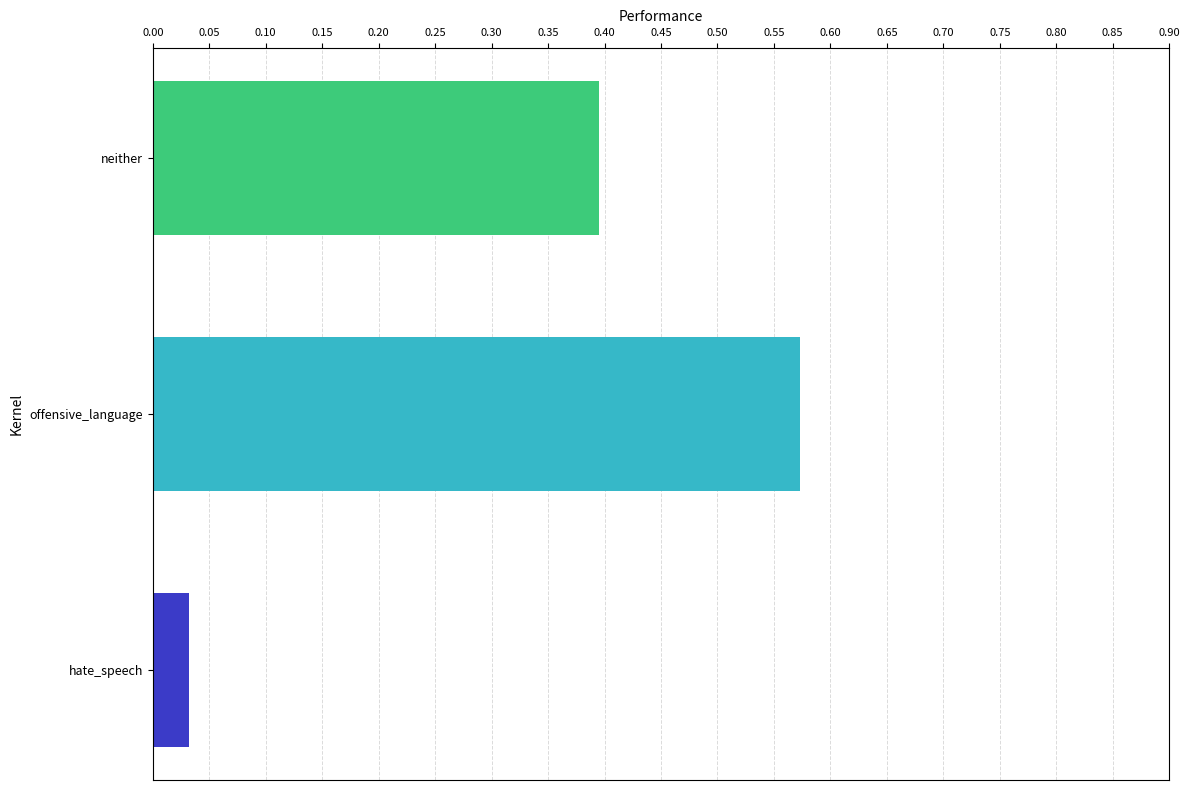

What is the difference between the highest and lowest values at offensive_language?

0.5